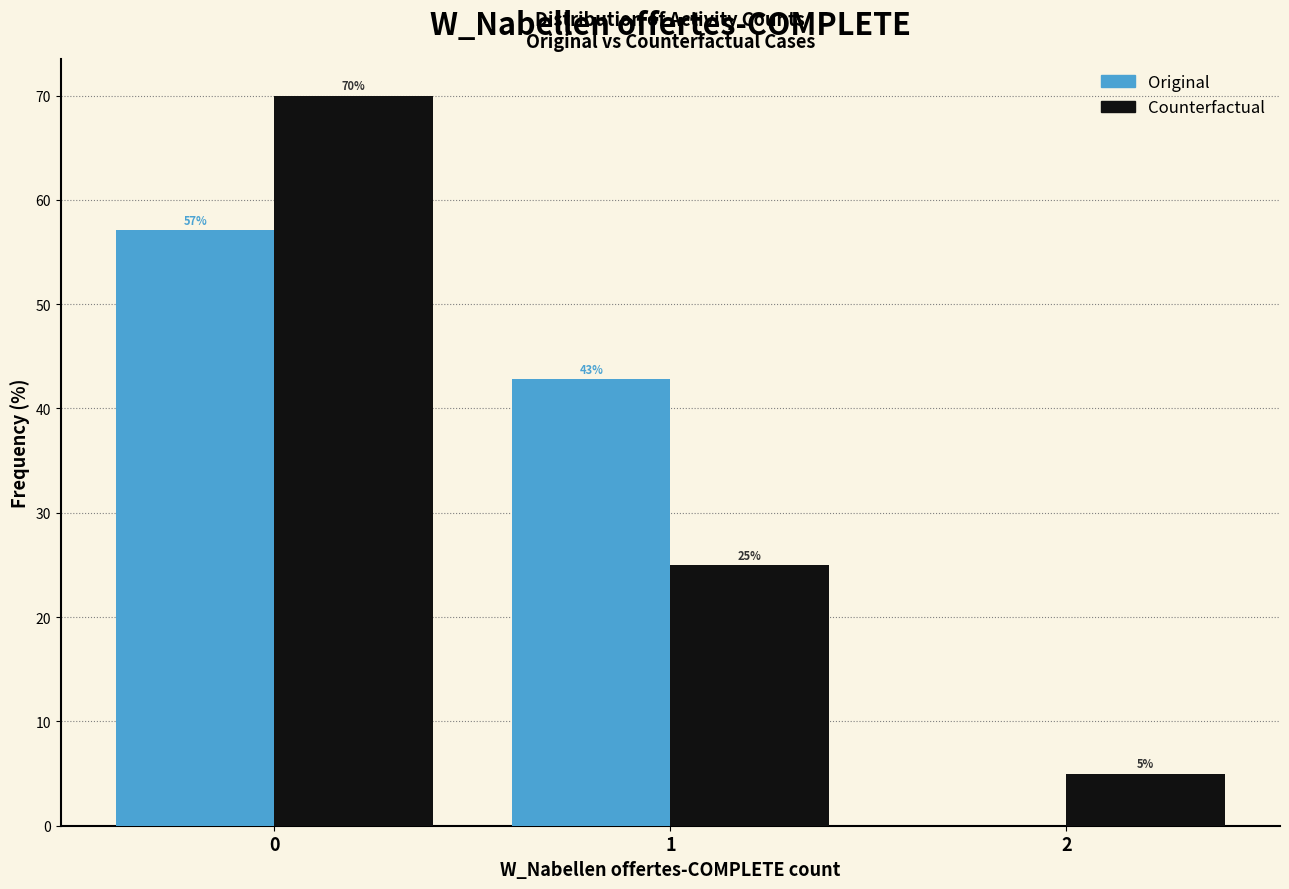

In the Counterfactual series, which range on the x-axis has the tallest bar?

-0.5 to 0.5